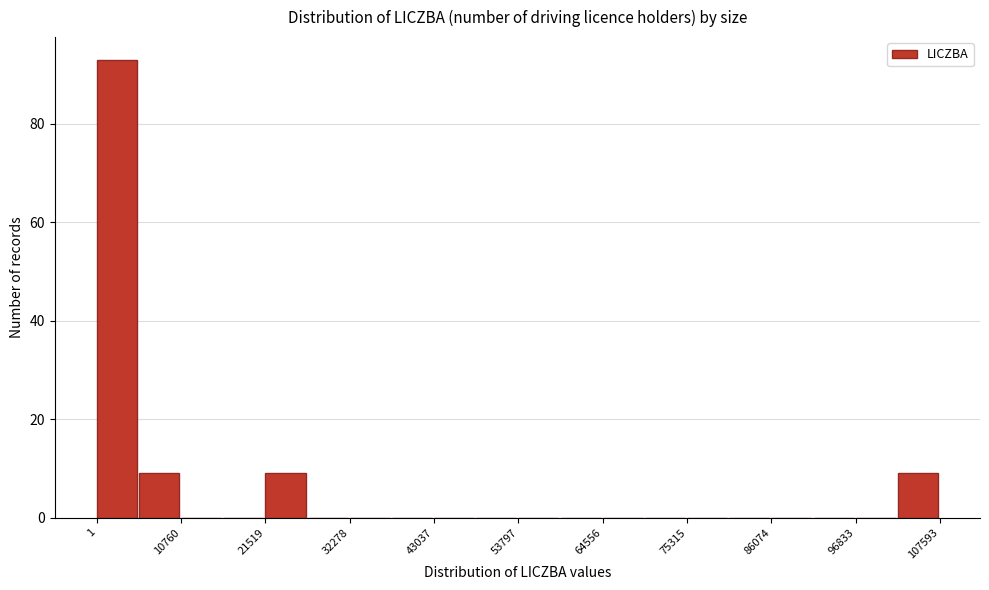

Around what value on the x-axis is the tallest bar? Give the approximate position of its centre, as read against the axis.

2000